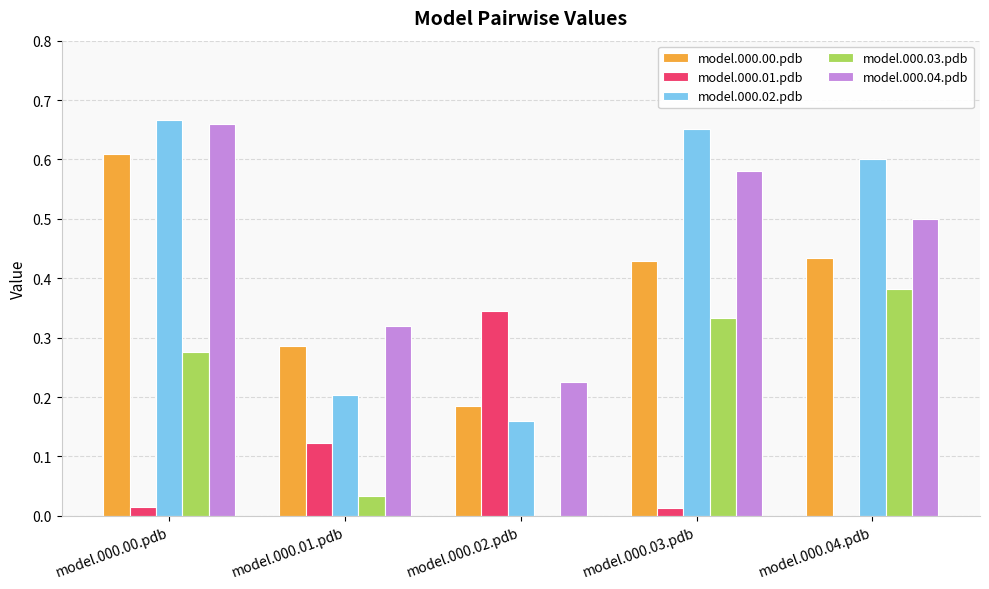

At which category is the sum across all series the highest?

model.000.00.pdb